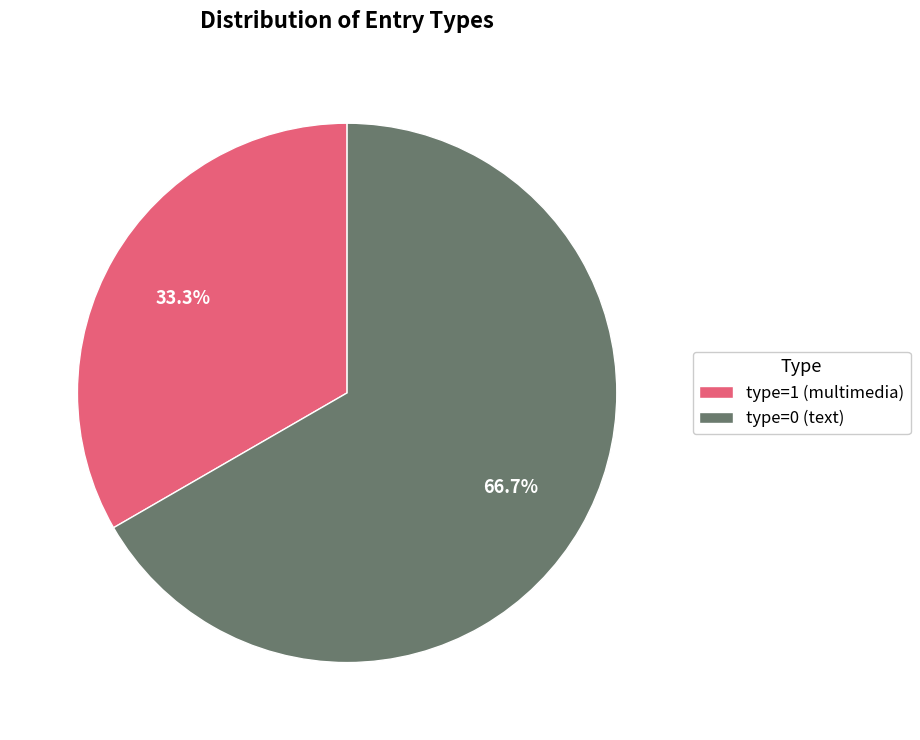

What is the majority slice?

type=0 (text)